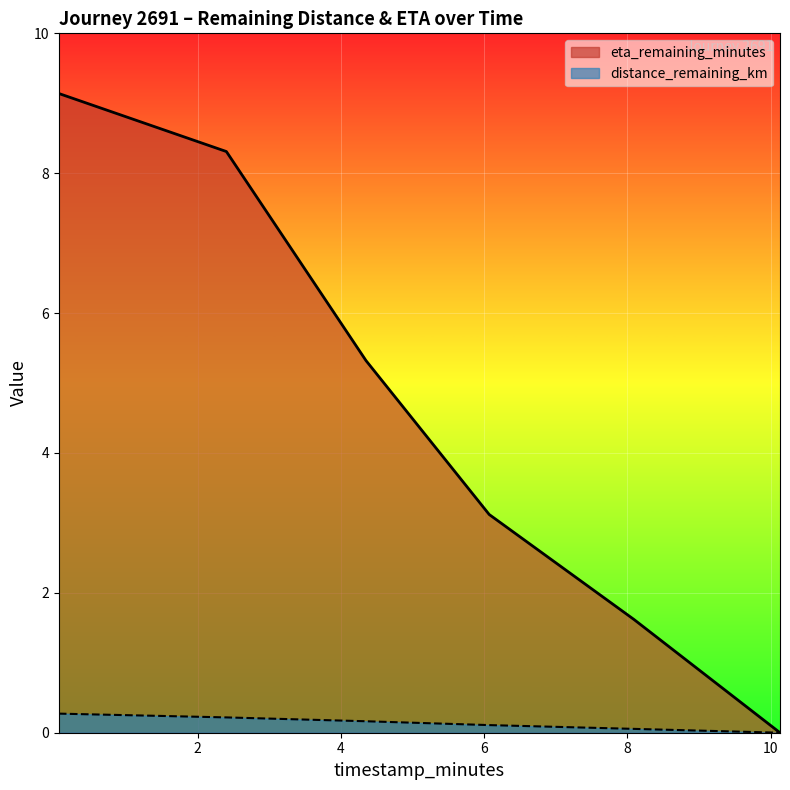

How many lines are shown in the chart?

2